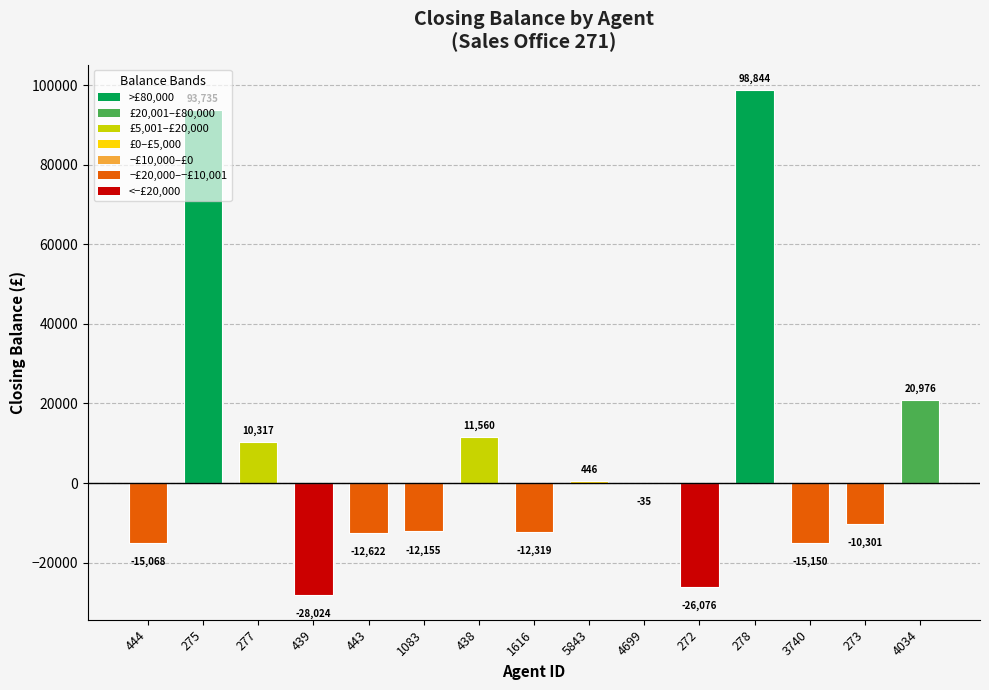

Where does the data first go above -10300?

275